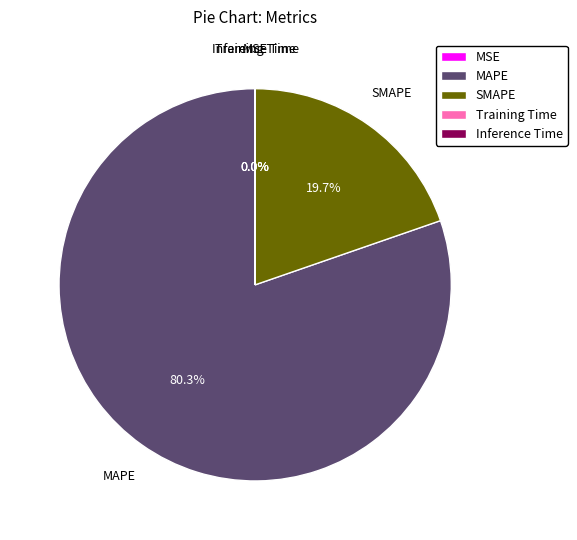

To the nearest percent, what portion does SMAPE represent?

20%